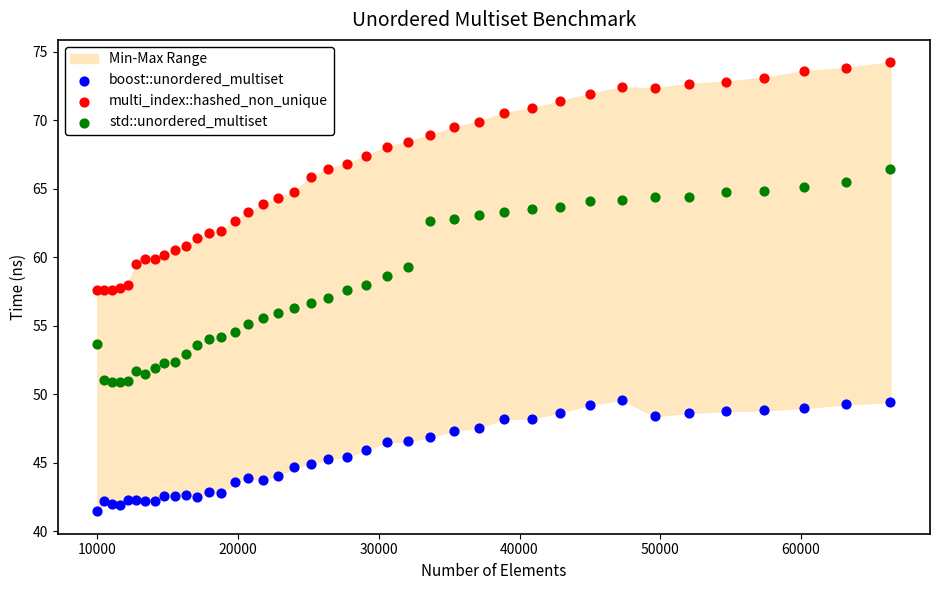

Which series has the widest spread of Y values?

multi_index::hashed_non_unique